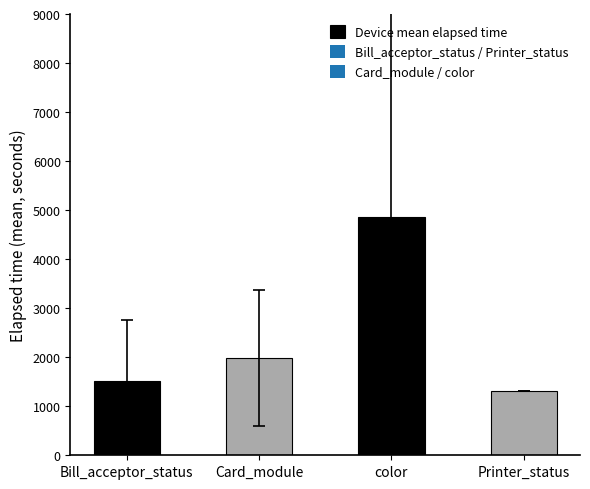

Approximately how many times larger is the value at Printer_status compared to color?

0.3